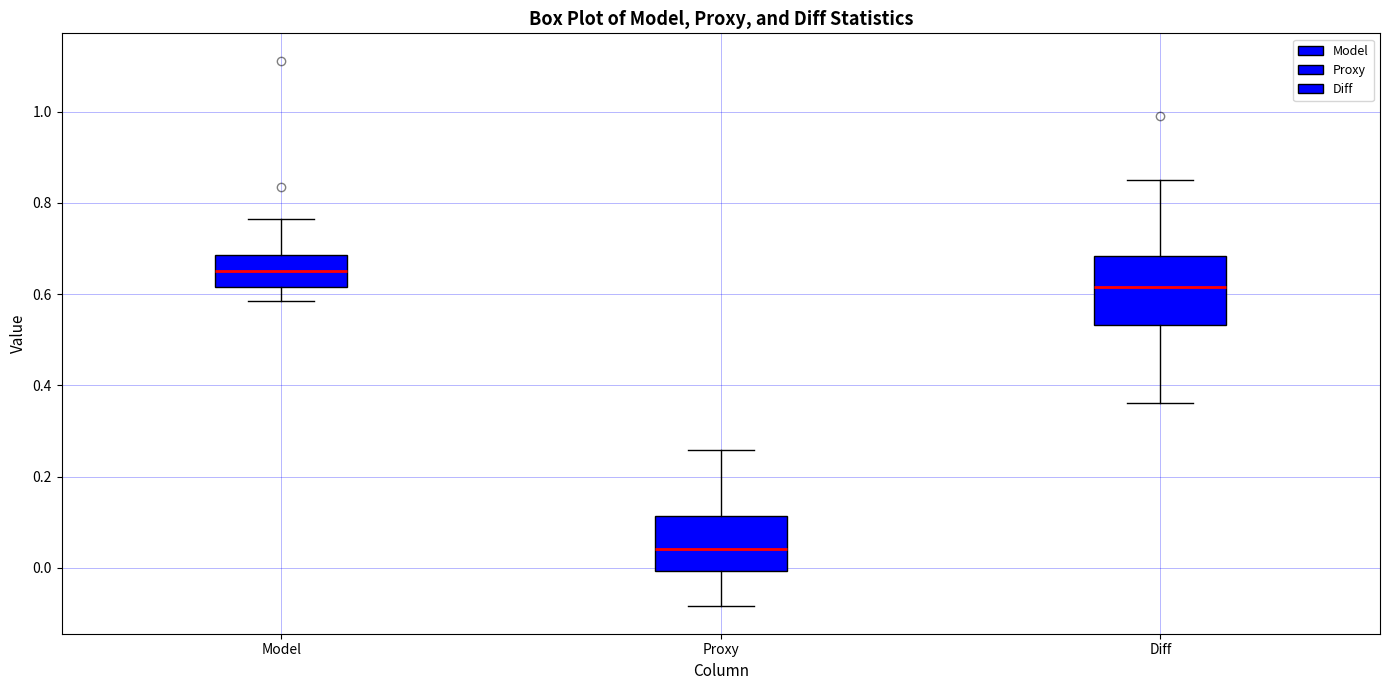

Where does the lower whisker of the box for Model end on the y-axis? The values are not printed on the chart, so give them approximately, as read against the axis.

0.58